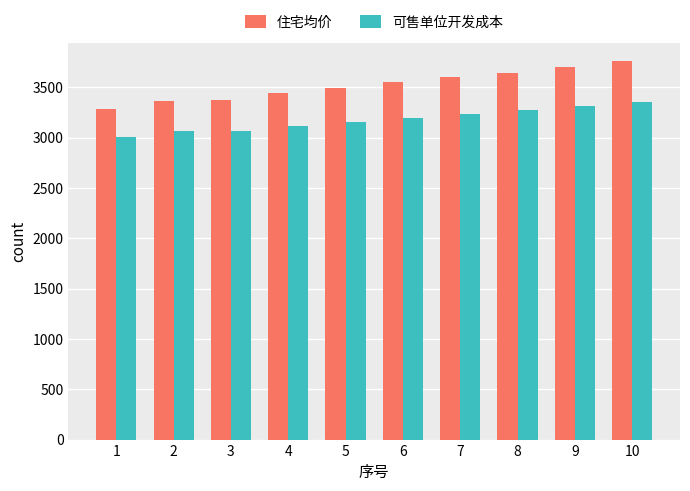

What are all the series names shown in the legend?

住宅均价, 可售单位开发成本